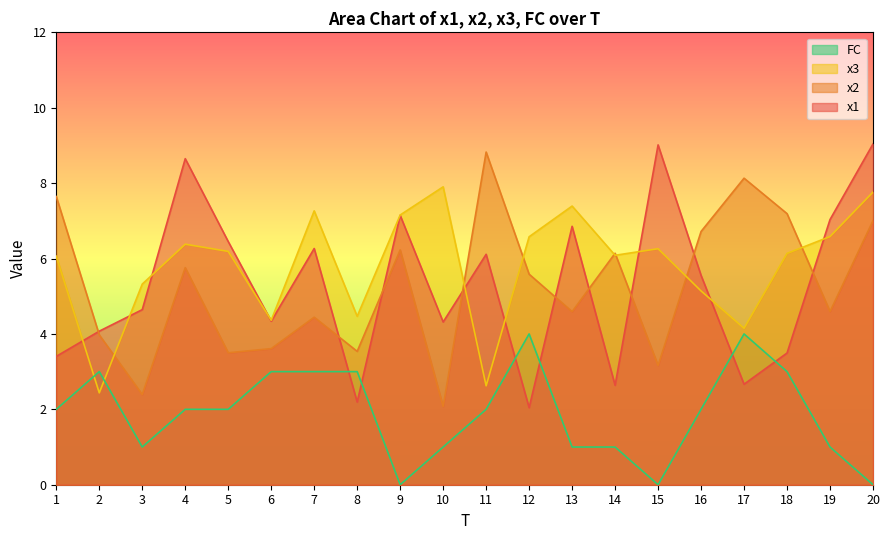

The value of x1 at 6 is 1.9. True or false?

False